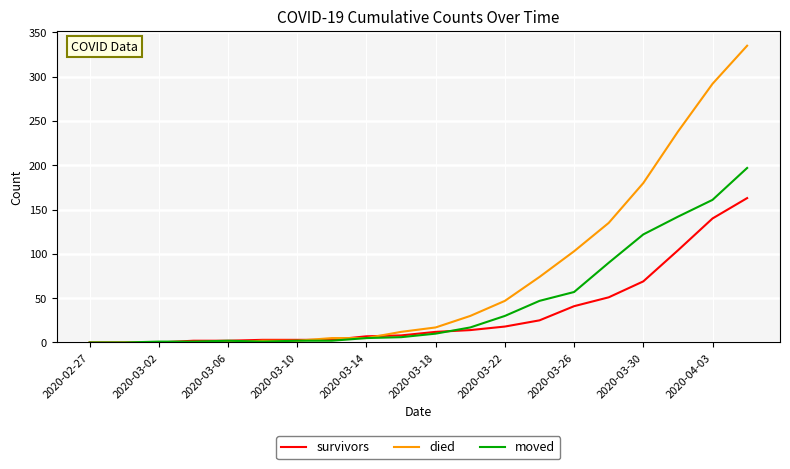

Which series has the largest total across all categories?

died